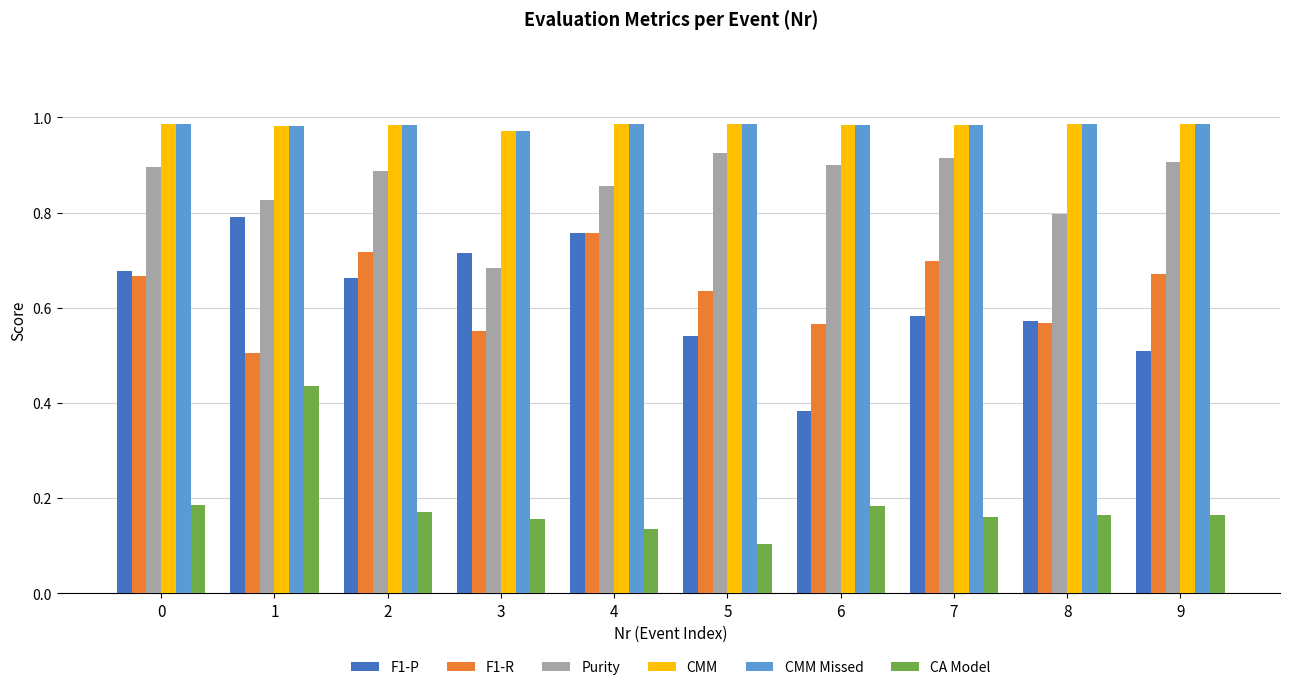

How many distinct data groups are displayed?

6